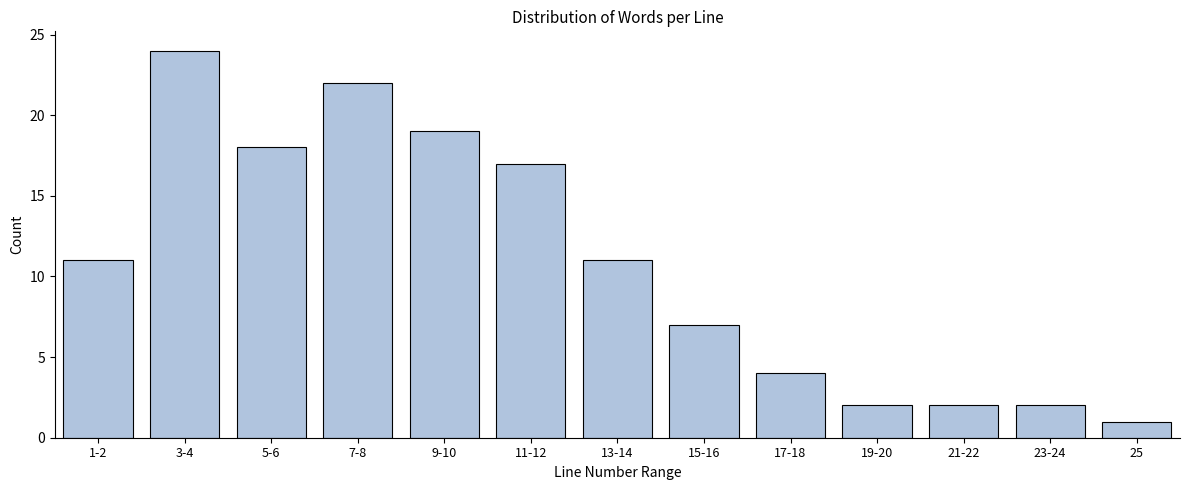

Reading left to right, extract all data points from this chart.

1-2=11	3-4=24	5-6=18	7-8=22	9-10=19	11-12=17	13-14=11	15-16=7	17-18=4	19-20=2	21-22=2	23-24=2	25=1